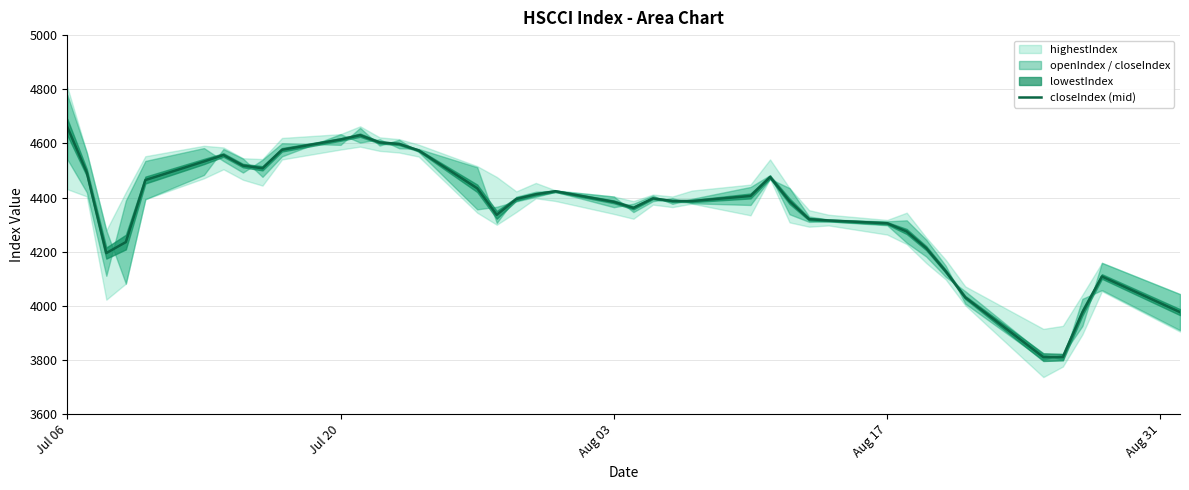

At which category does the chart reach its peak across all series?

Jul 06